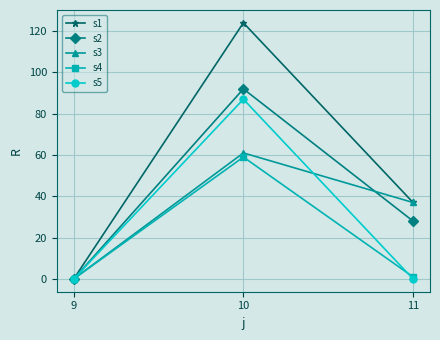

At which label is s3 closest to 30?

11